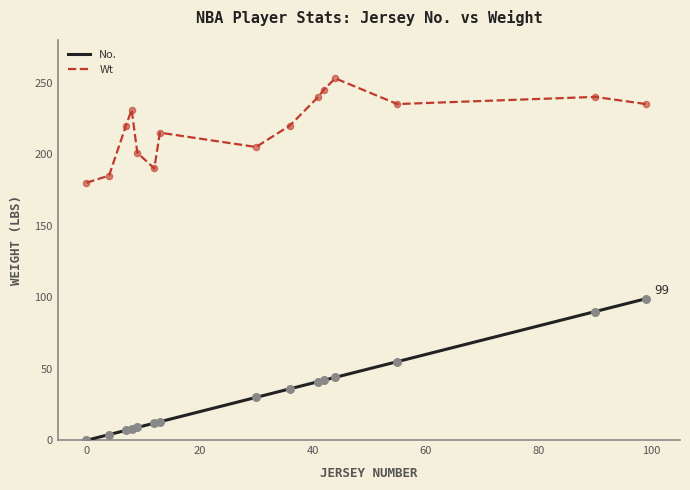

Which series has the widest spread of values?

No.